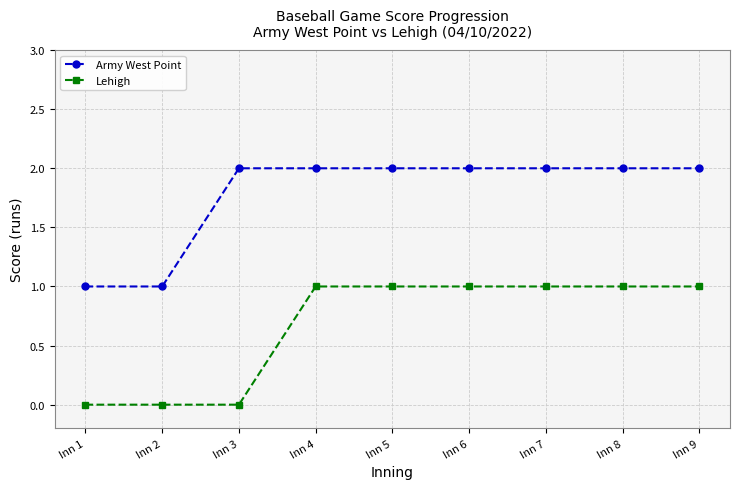

At how many categories does at least one series exceed 0?

9